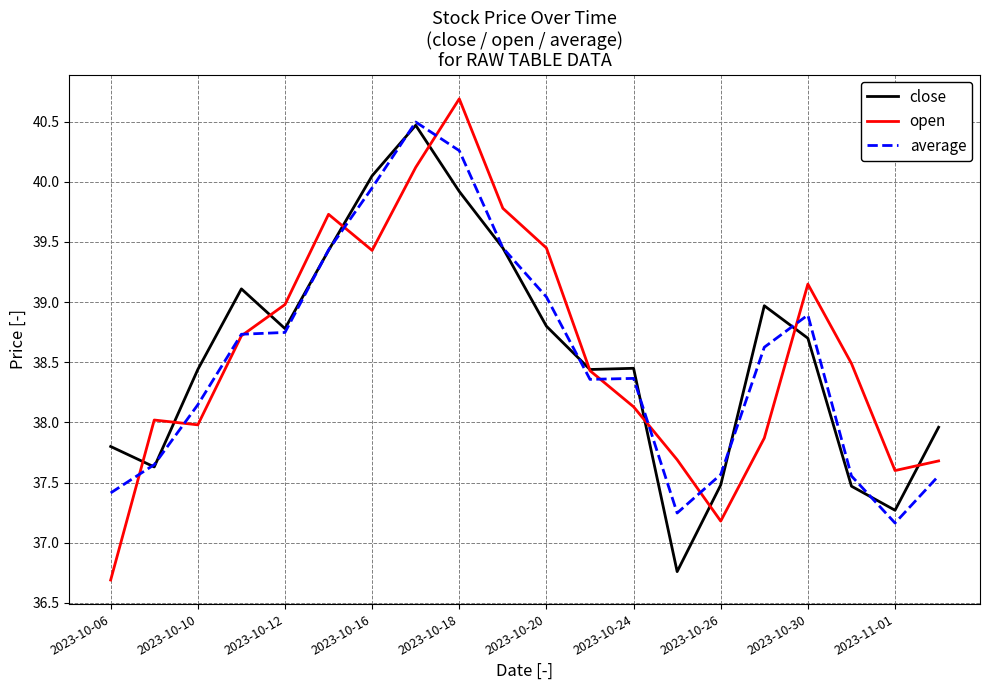

What is the smallest value displayed?

36.7